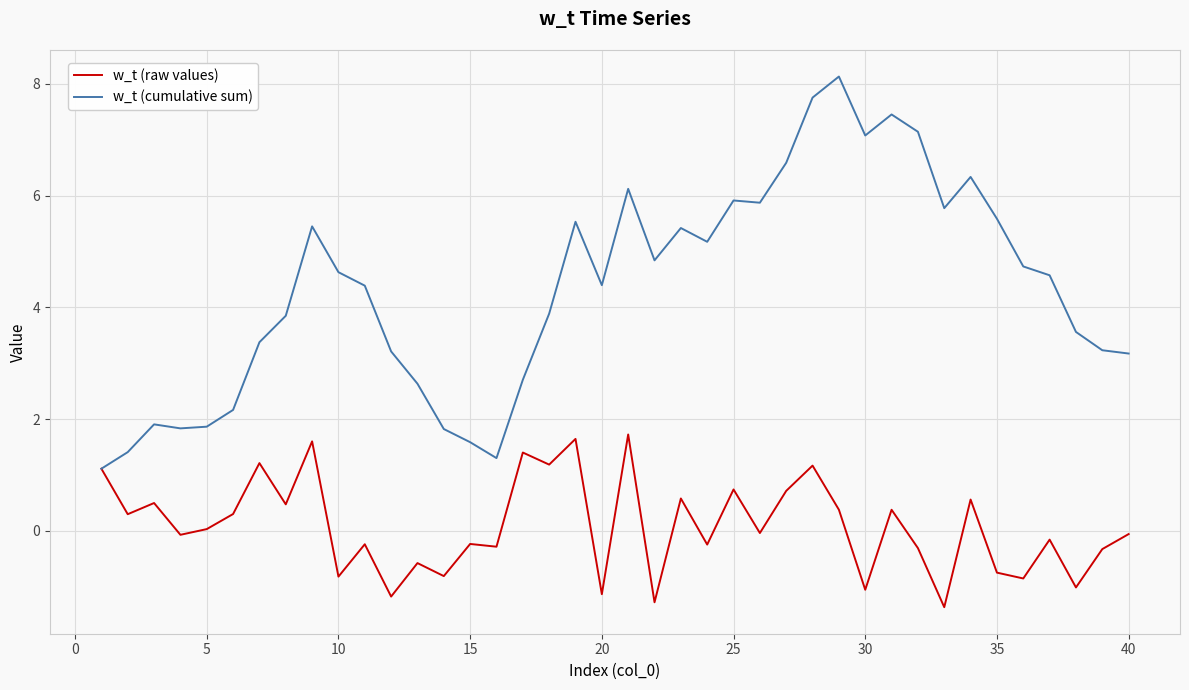

List the series in order of their overall mean, highest first.

w_t (cumulative sum), w_t (raw values)